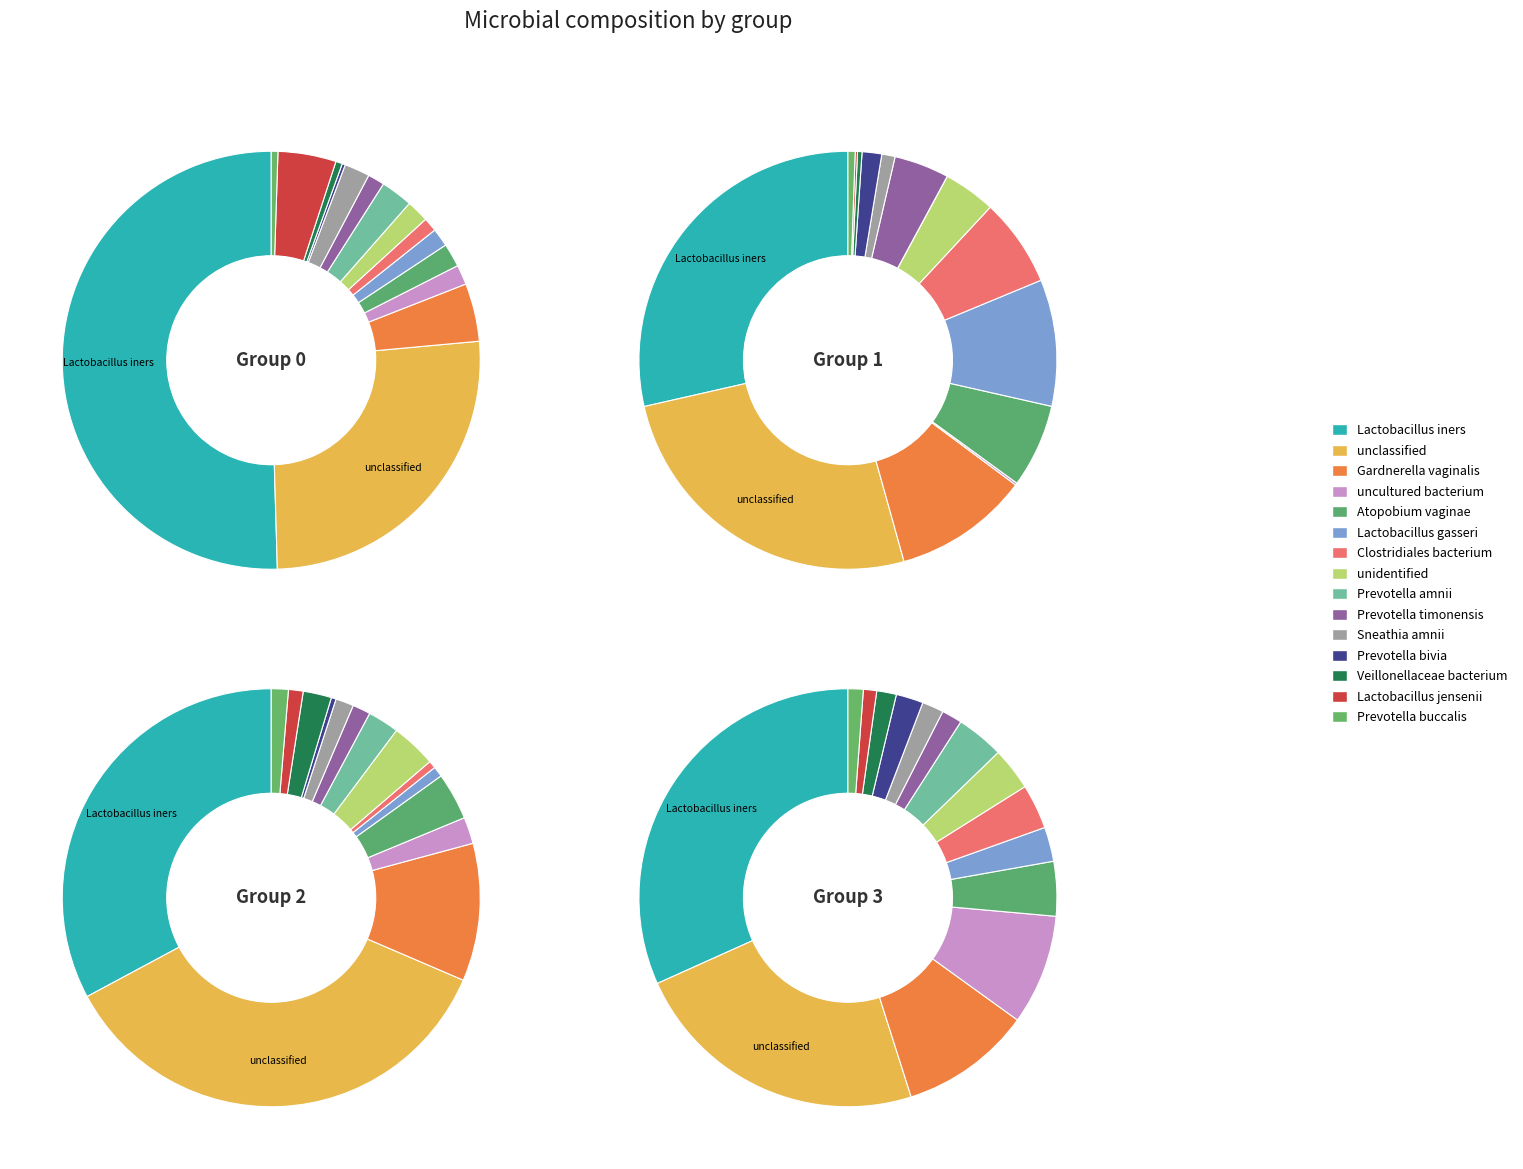

Does Gardnerella_vaginalis account for over 50% of the chart?

No